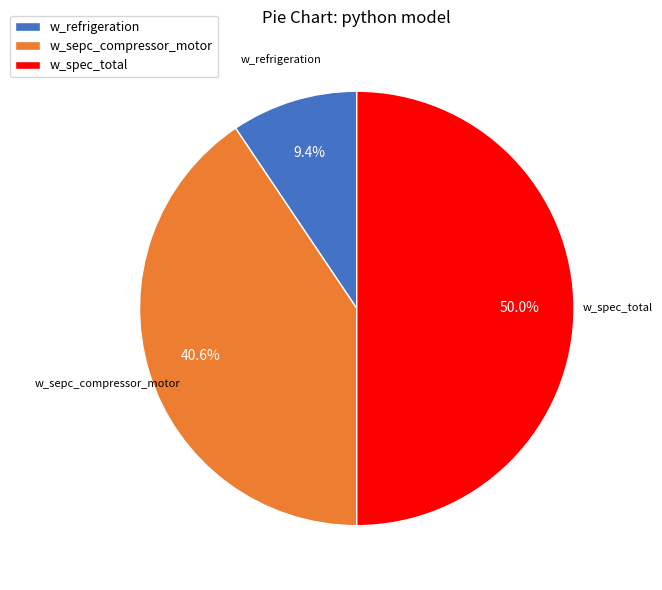

Rank the categories by value from lowest to highest.

w_refrigeration, w_sepc_compressor_motor, w_spec_total